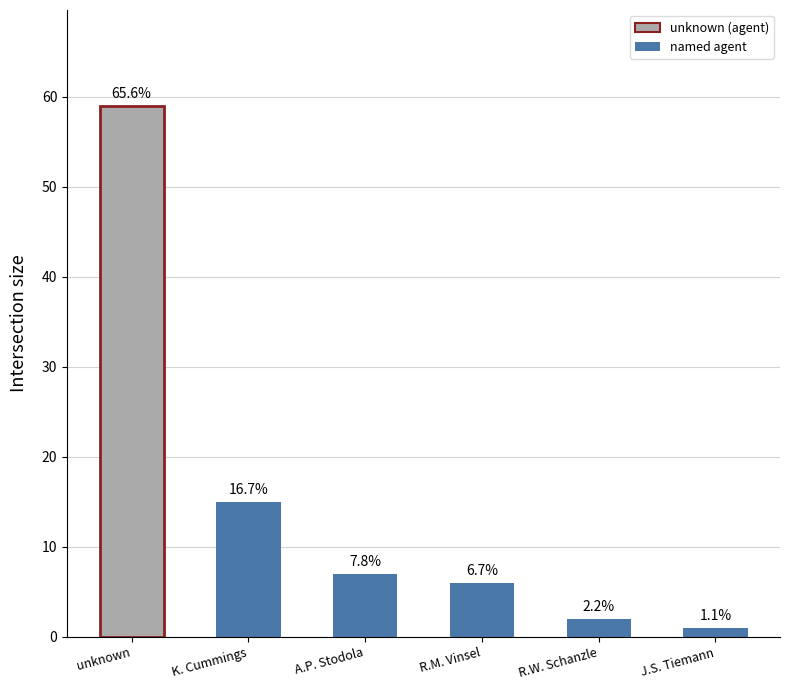

Which has a higher value, A.P. Stodola or R.M. Vinsel?

A.P. Stodola